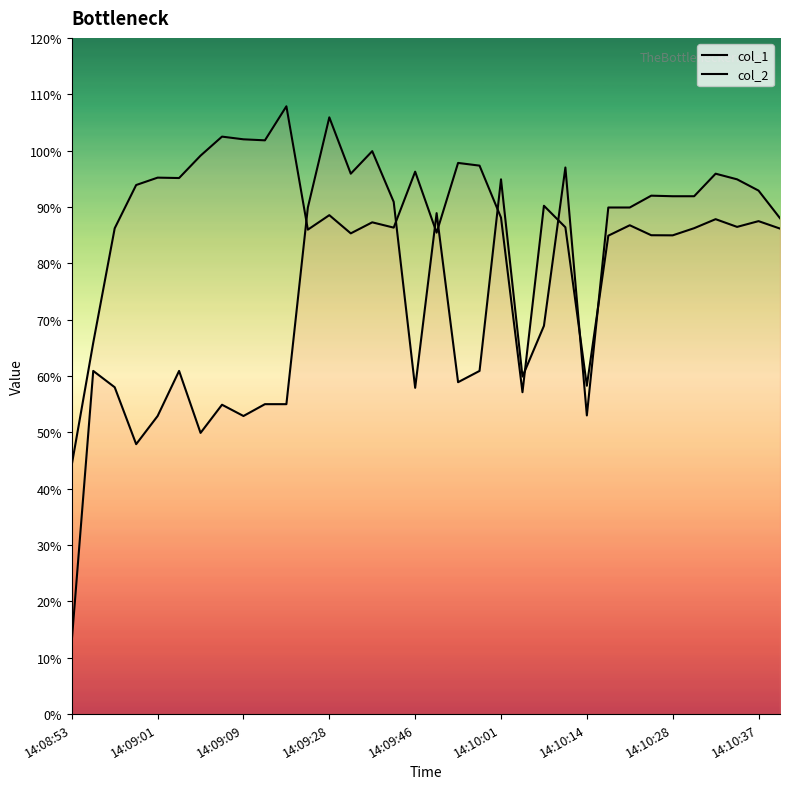

How many lines are shown in the chart?

2